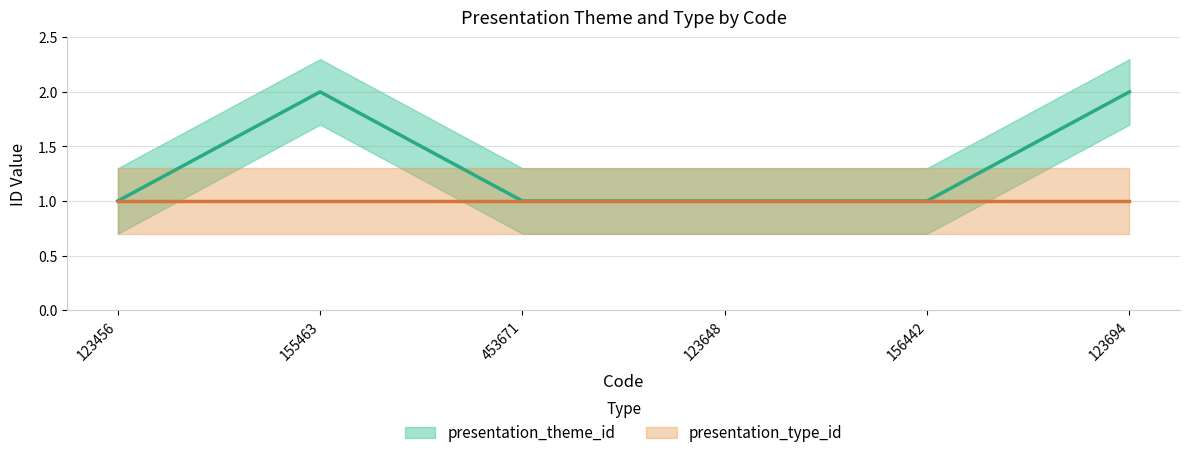

What is the value of the 3rd point from the left?

1